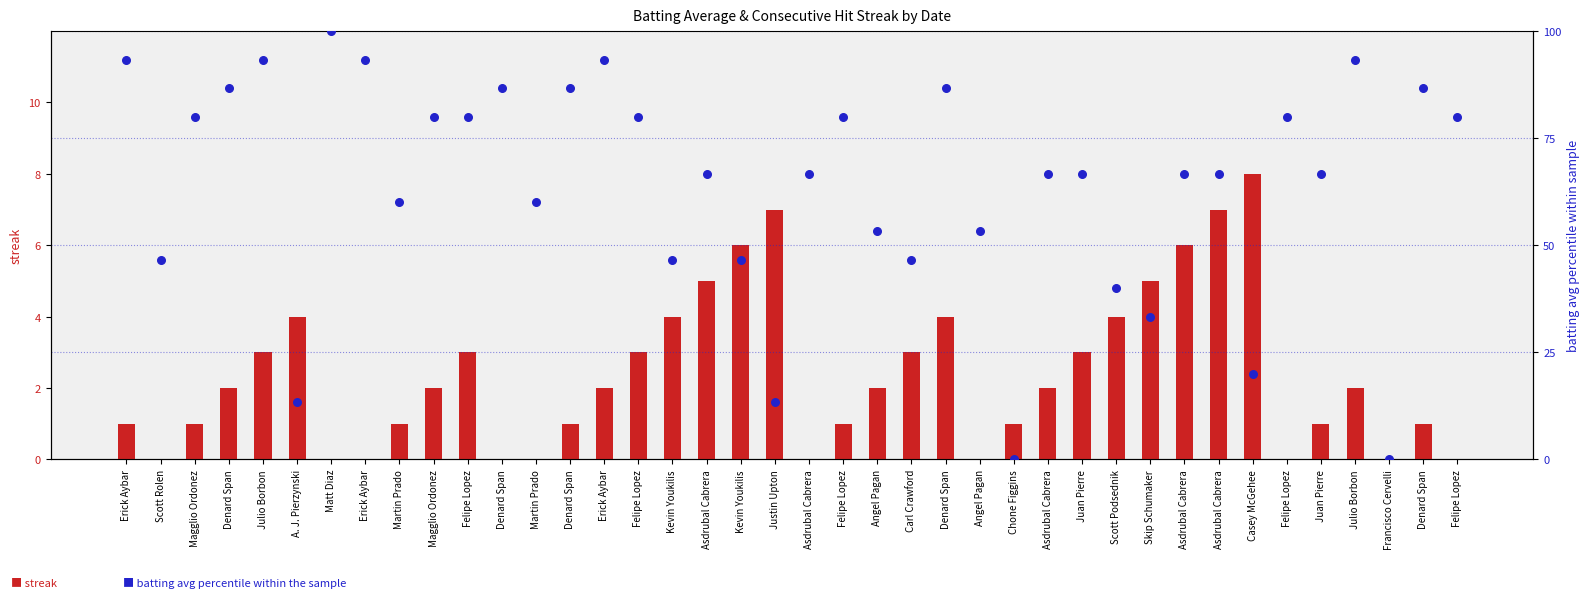

What are all the series names shown in the legend?

streak, batting avg percentile